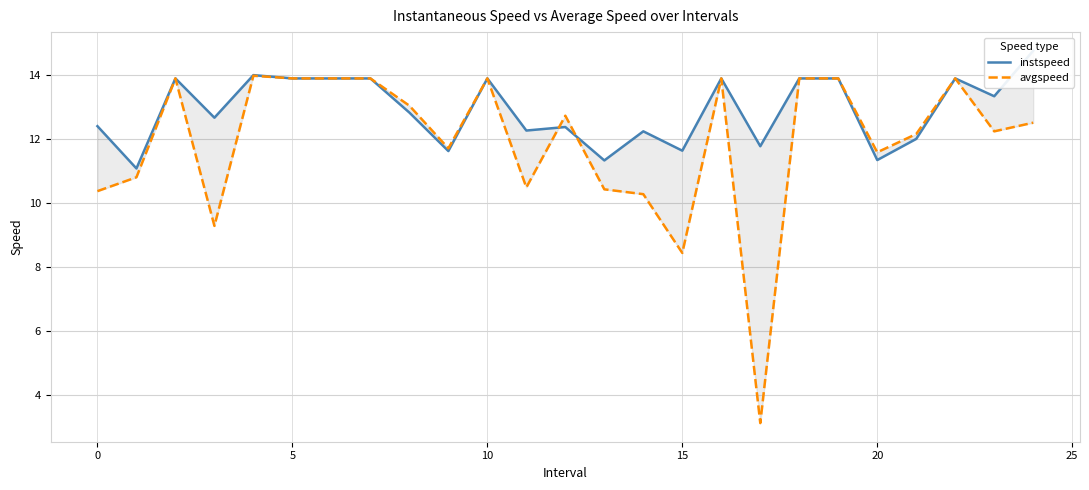

What is the sum of all instspeed values?

322.6